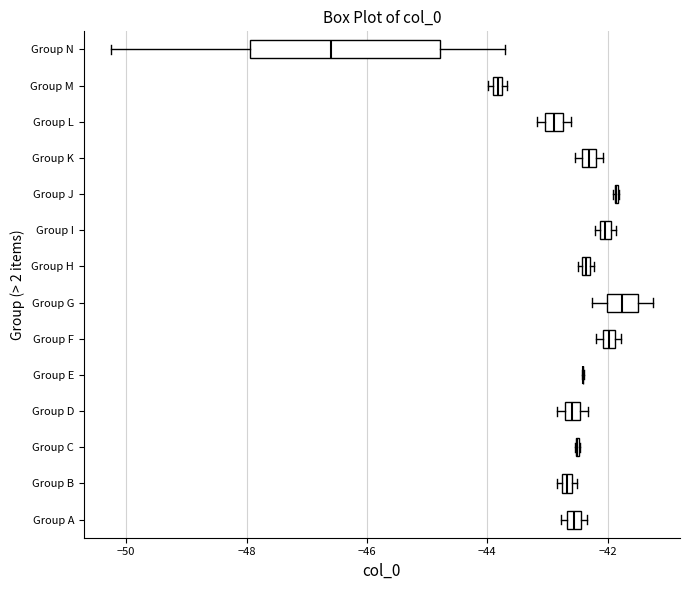

Which box is the widest, from its left edge to its right edge?

Group N